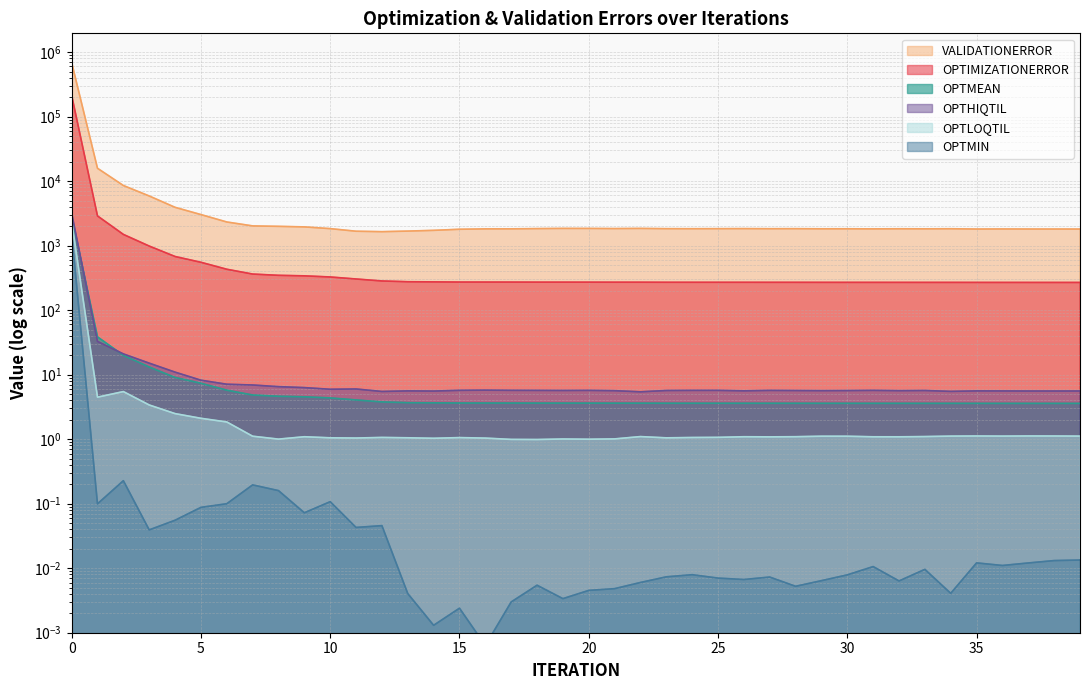

Does the chart have visible grid lines?

Yes